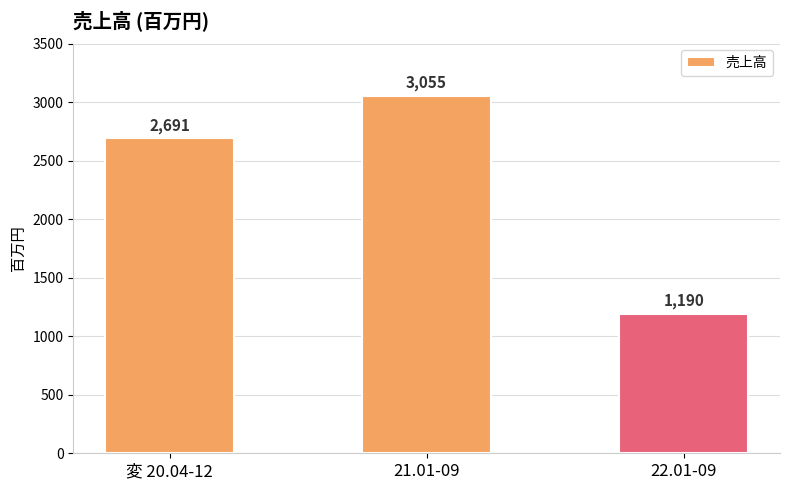

What is the label of the 3rd bar from the right?

変 20.04-12